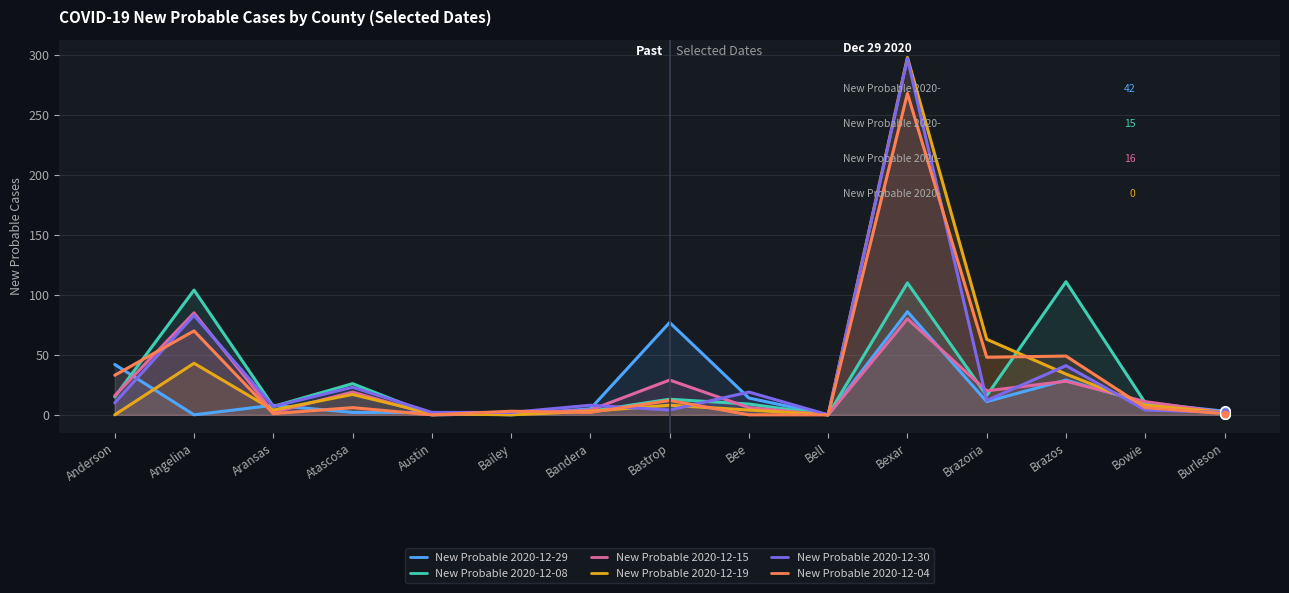

Rank the series by their maximum value, from lowest to highest.

New Probable 2020-12-15, New Probable 2020-12-29, New Probable 2020-12-08, New Probable 2020-12-04, New Probable 2020-12-30, New Probable 2020-12-19